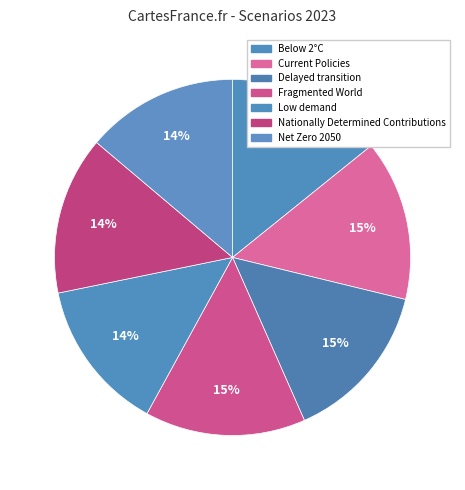

Count the number of slices in the pie.

7